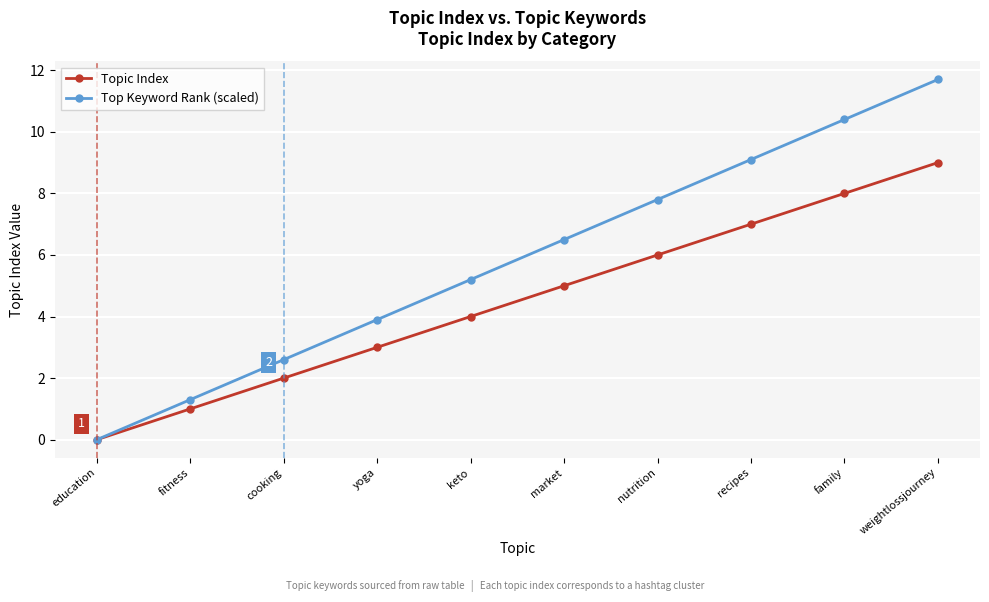

What is the average value of the Topic Index series?

4.5